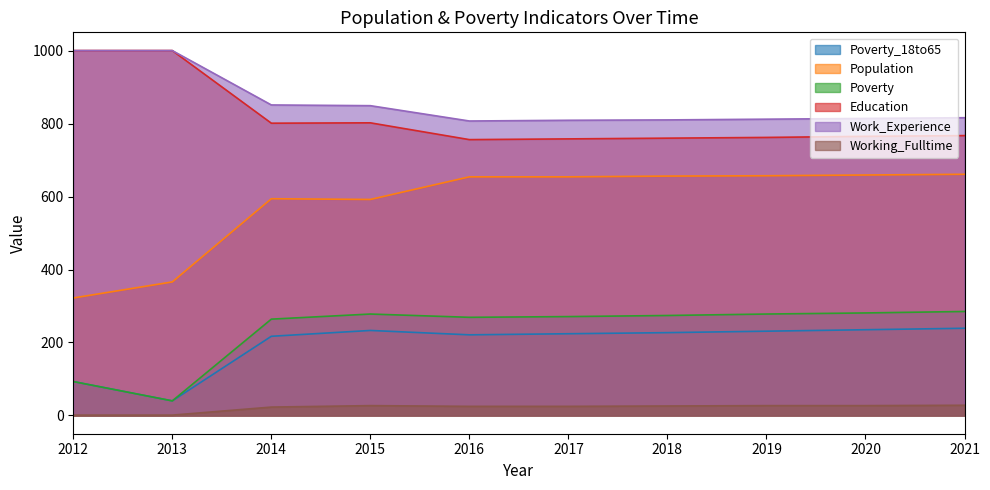

How many interior local peaks does the Working_Fulltime series have?

1